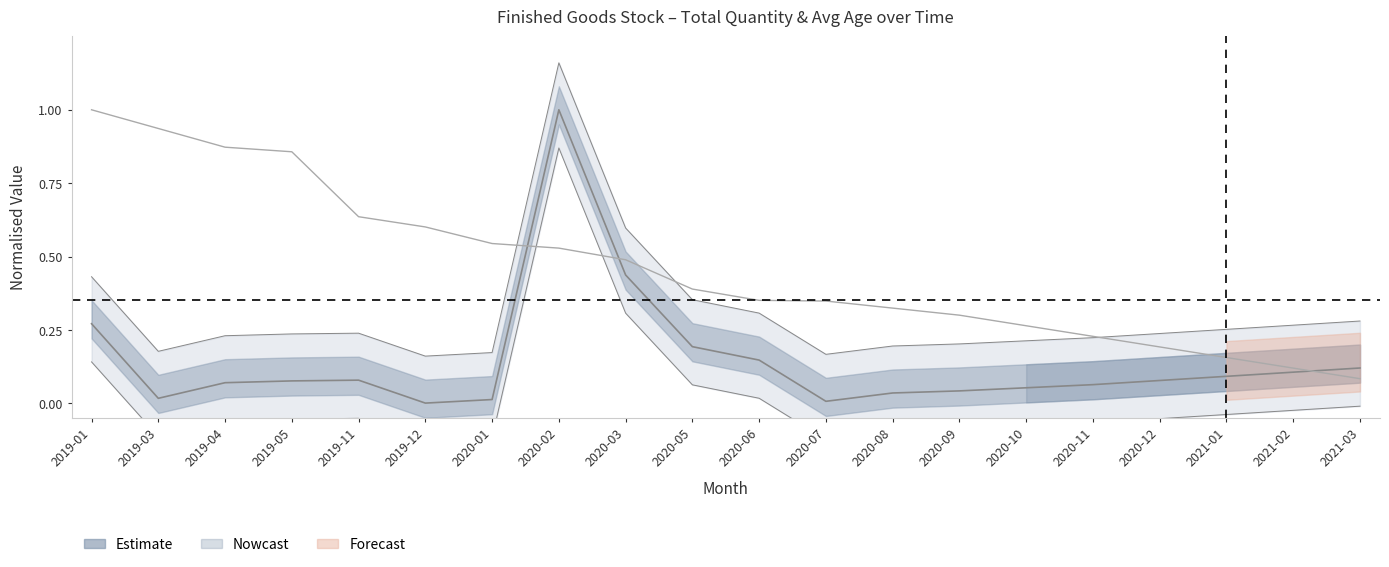

At 2021-01, list the series in order from largest to smallest.

Avg Age, Total Quantity